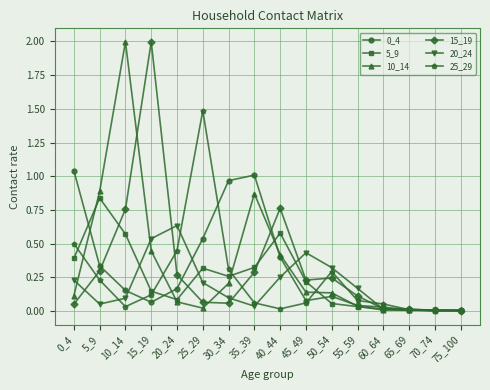

What is the maximum value for 15_19?

2.0